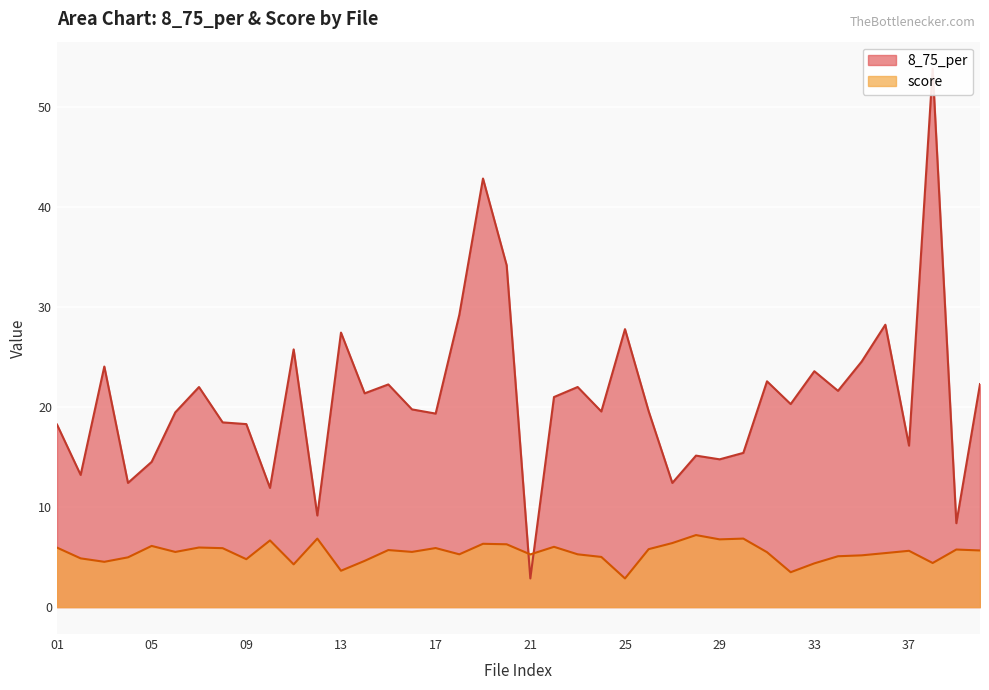

Between 35 and 36, which series saw the biggest shift?

8_75_per